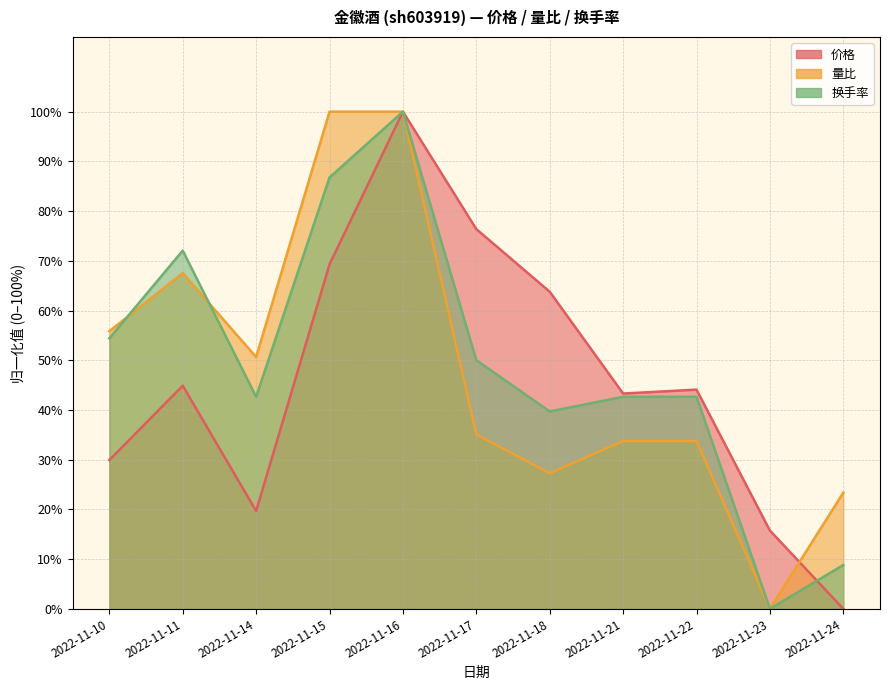

How many data points does each series have?

11